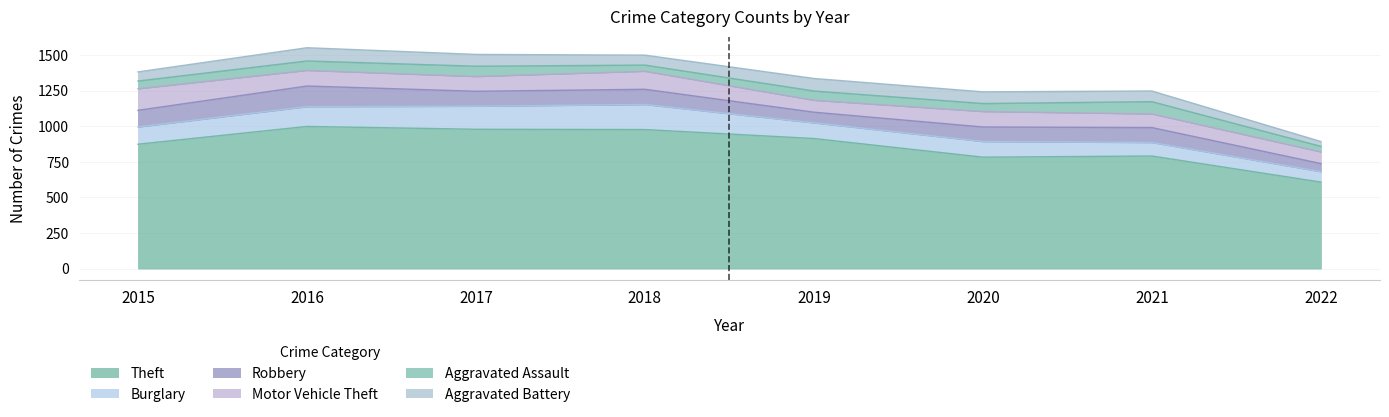

True or false: Aggravated Assault and Motor Vehicle Theft cross at least once.

False